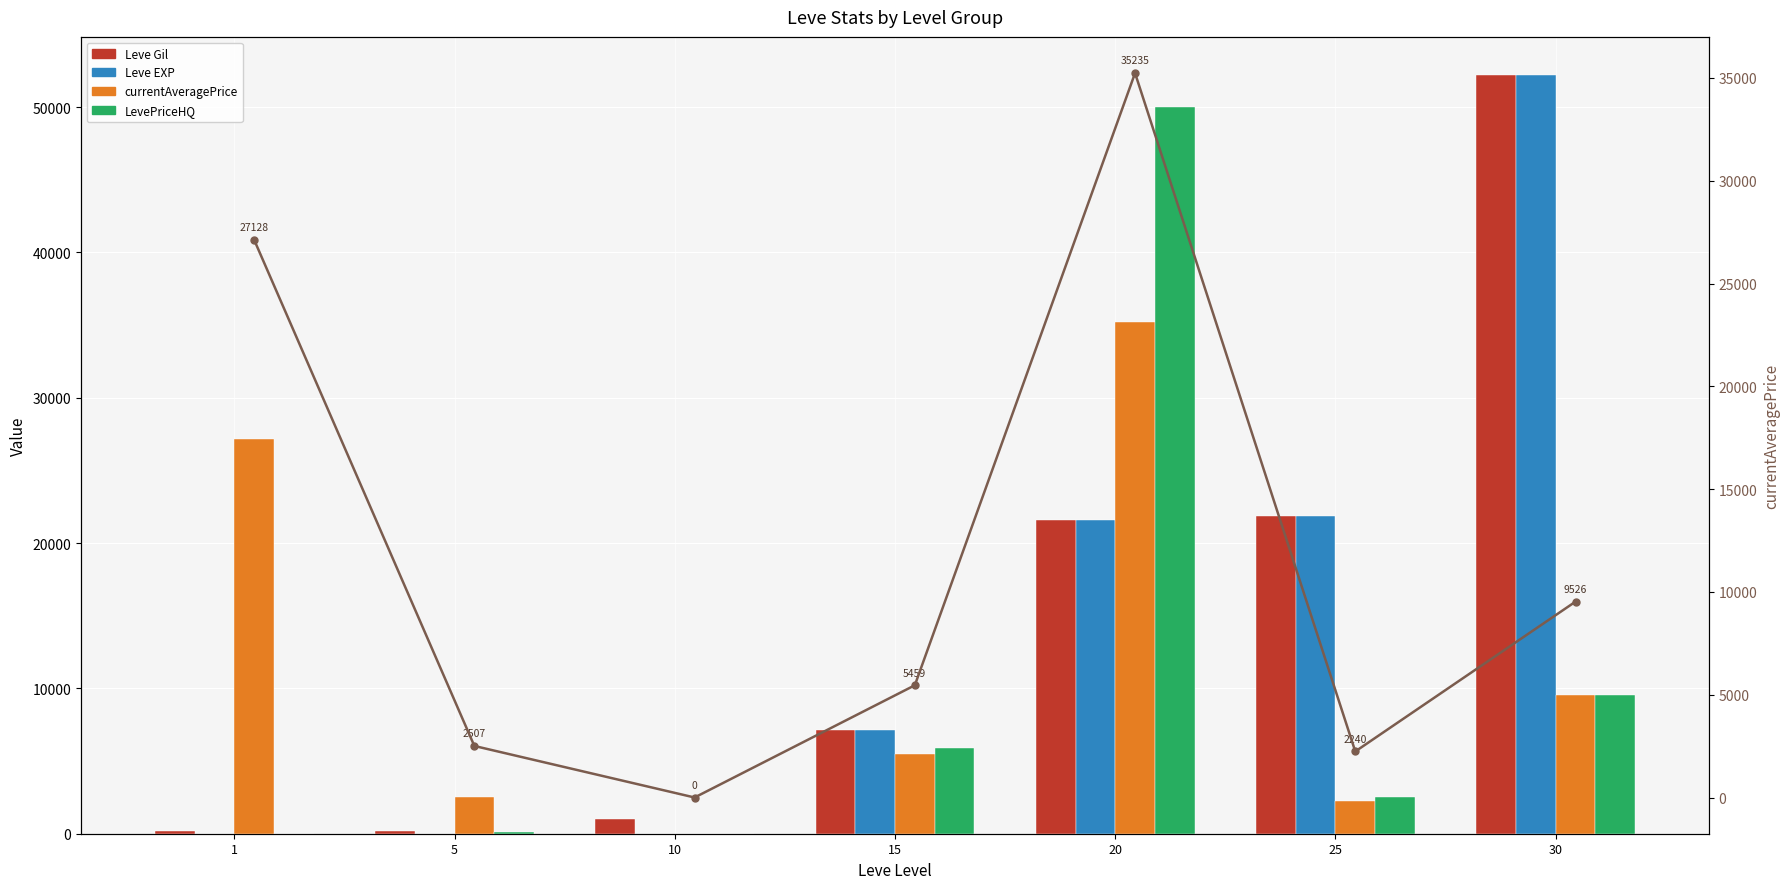

What is the difference between the highest and lowest values at 30?

42694